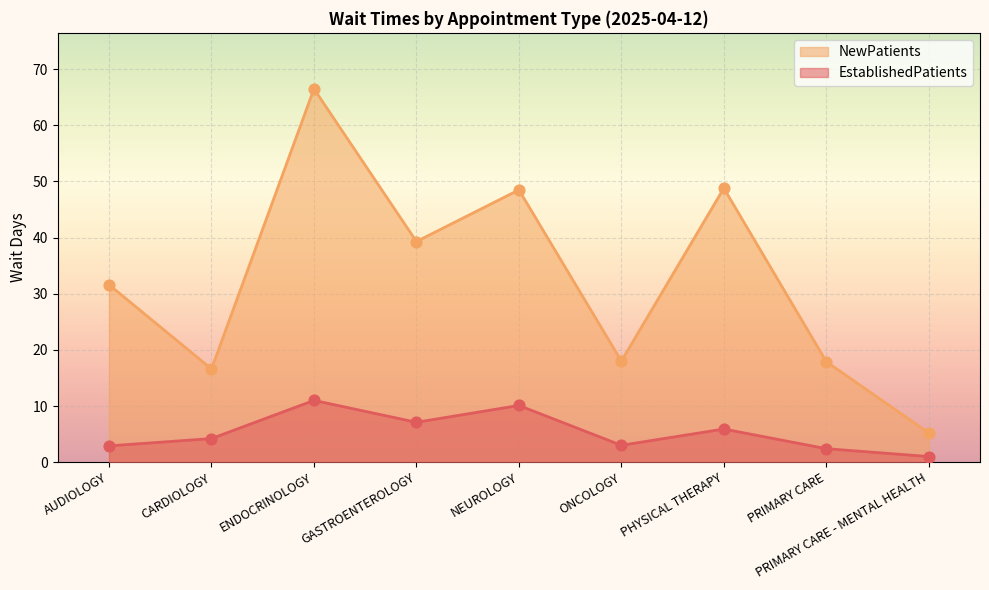

Which series has the largest total across all categories?

NewPatients